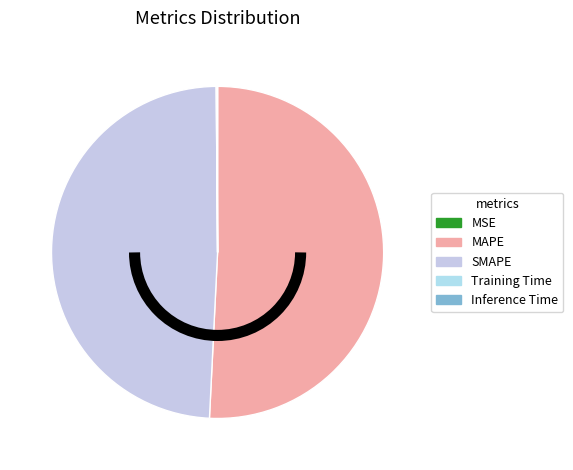

Is it true that SMAPE is 49% of the pie?

True